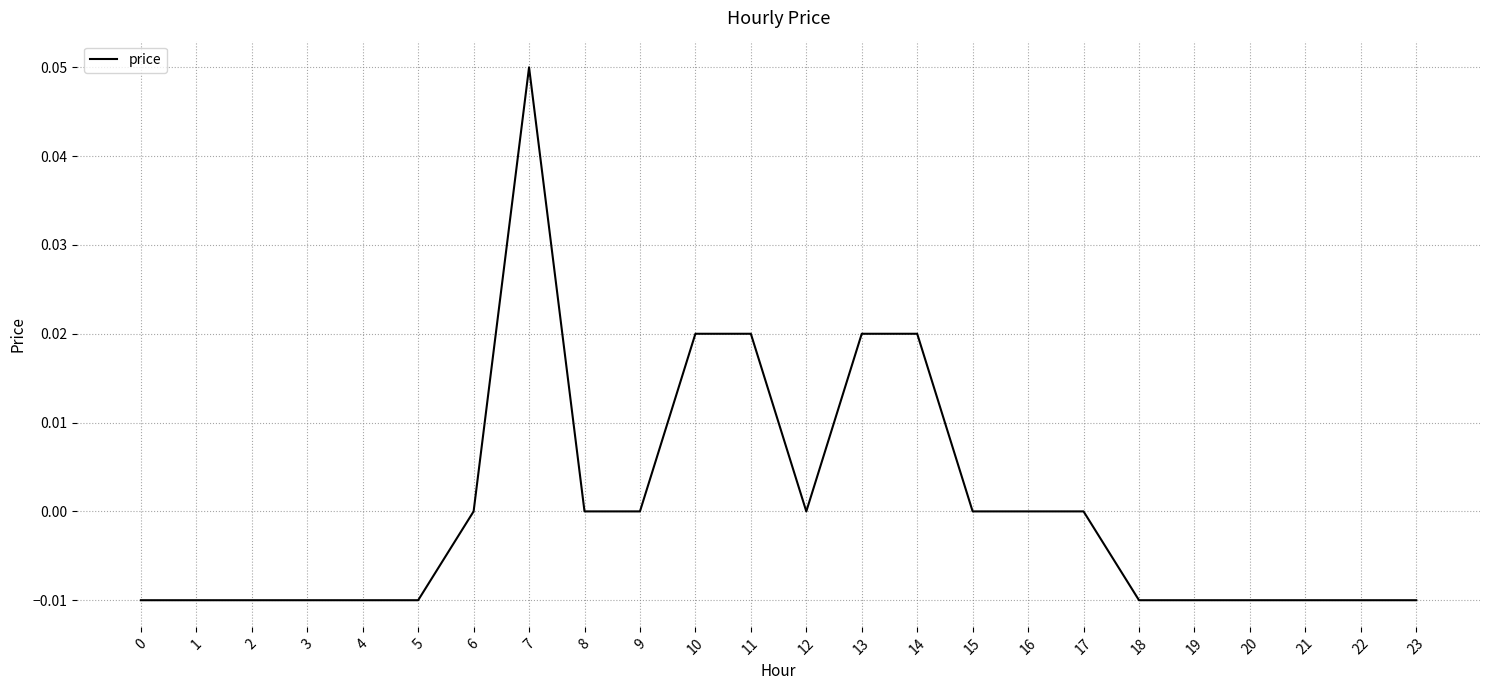

Count the number of categories in the chart.

24